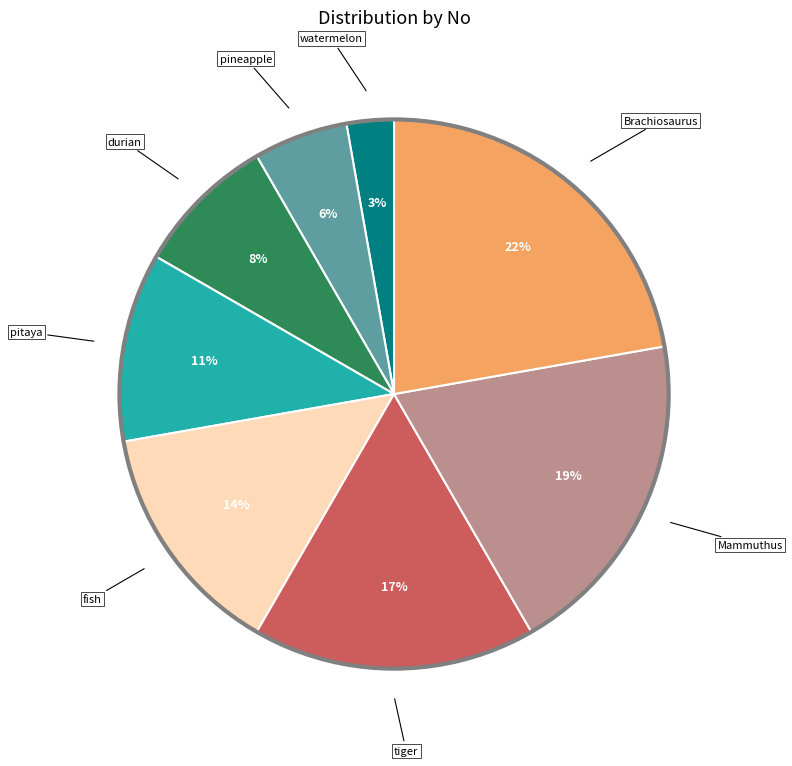

To the nearest percent, what is the average slice percentage?

12%